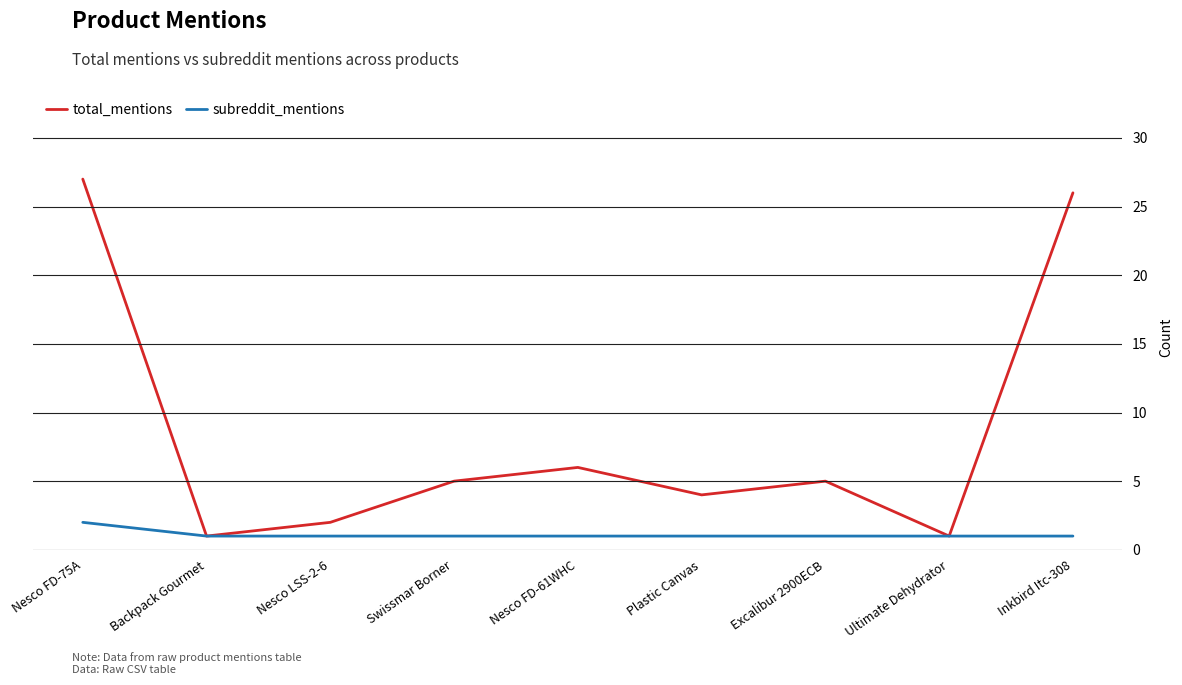

True or false: total_mentions has a value of 7 at Swissmar Borner.

False